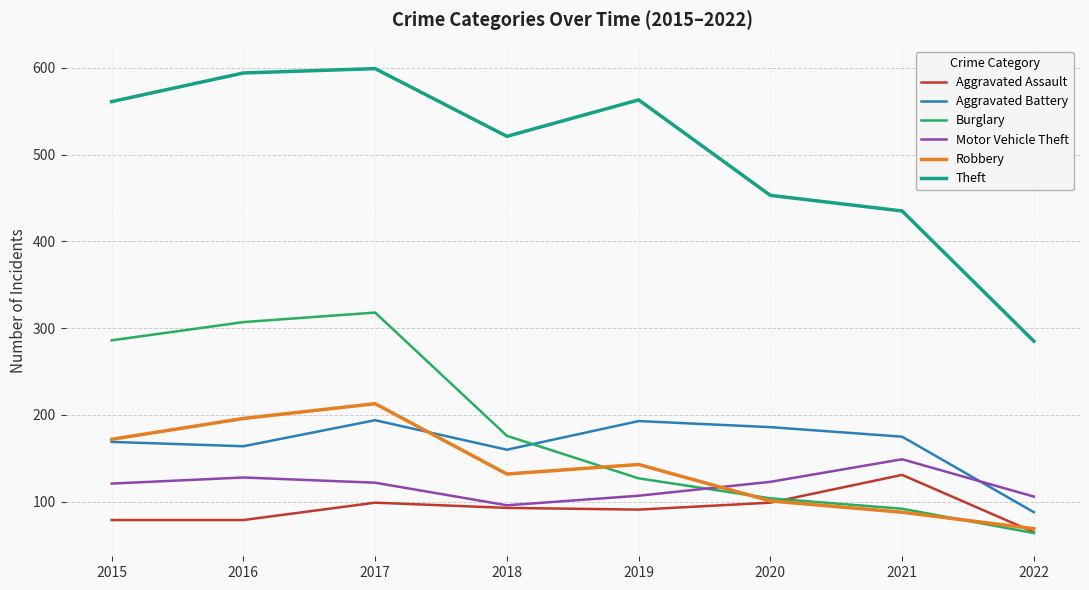

Is the value of Motor Vehicle Theft at 2019 greater than the value of Theft at 2022?

No